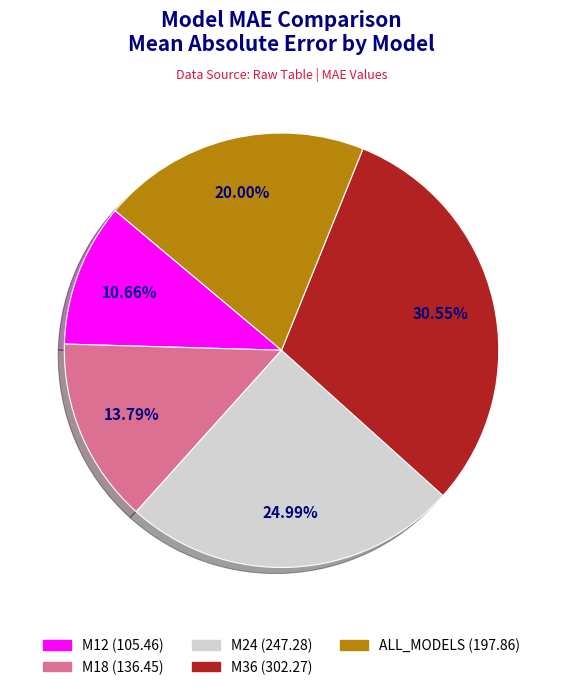

To the nearest percent, what portion does M36 represent?

31%